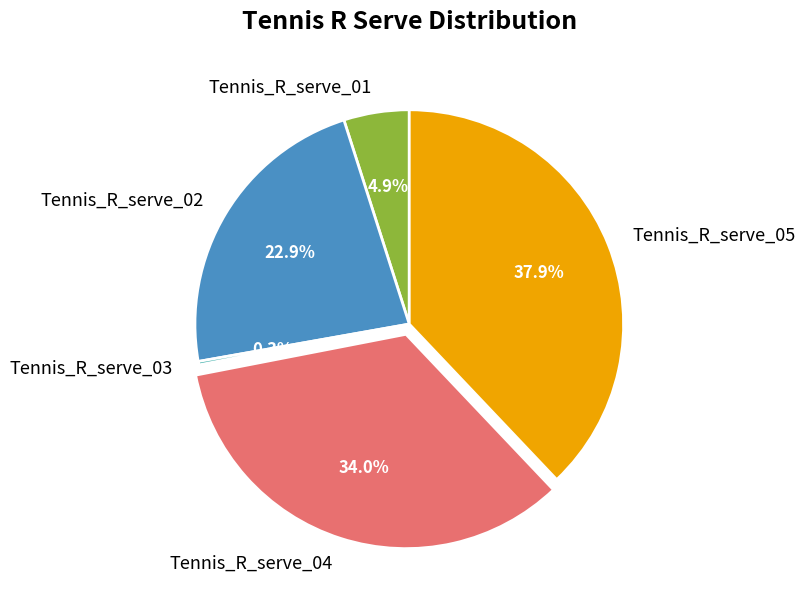

What portion of the pie excludes Tennis_R_serve_02?

77.1%